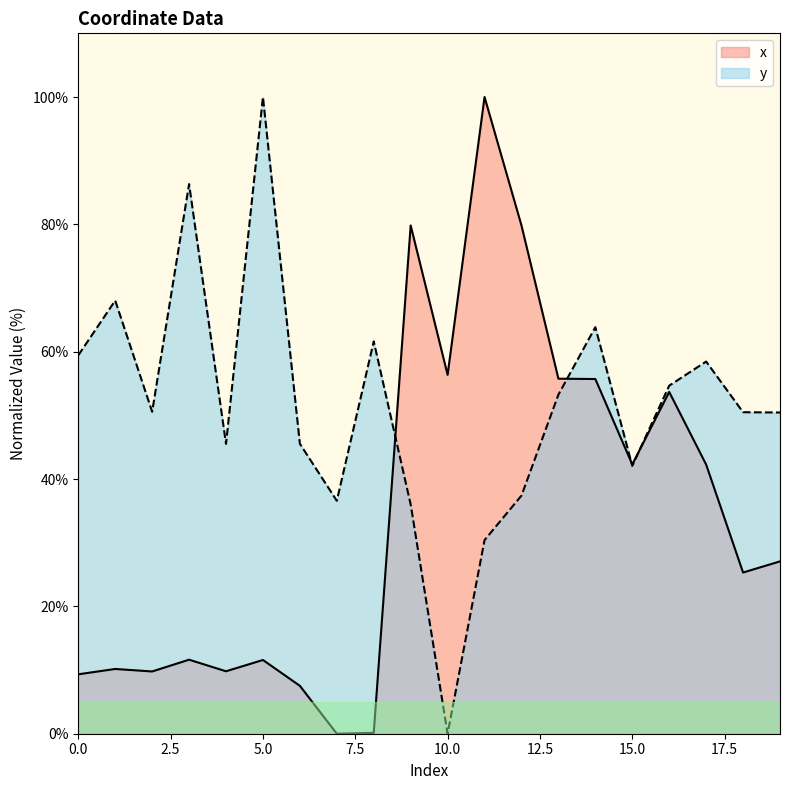

Where is the first local minimum for x?

2